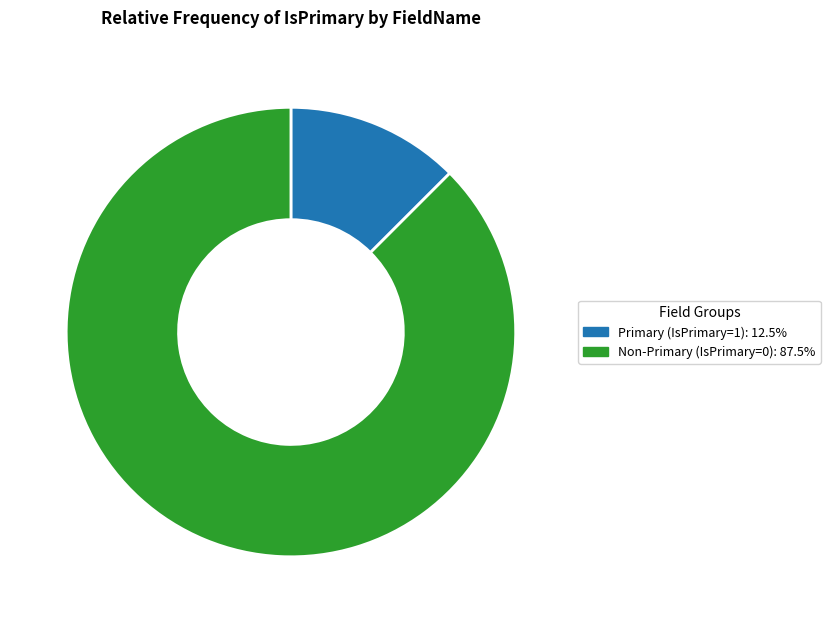

Does any single category account for the majority?

Yes